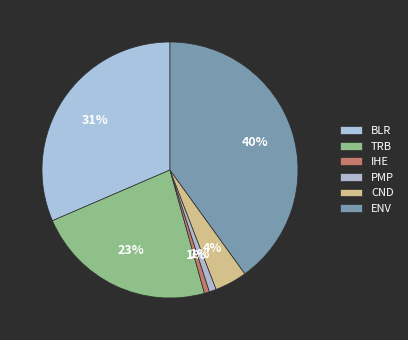

Which category has the biggest portion of the pie?

ENV